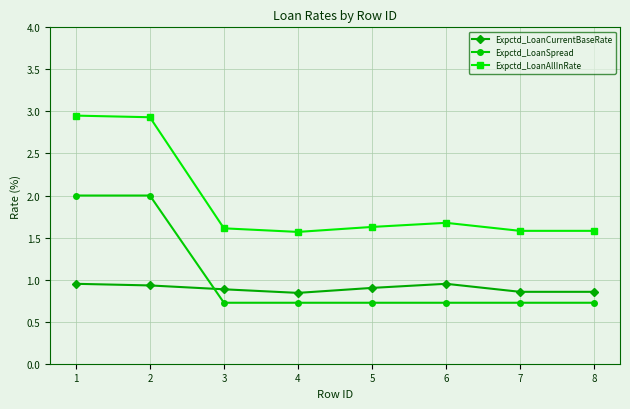

How many Expctd_LoanCurrentBaseRate values are between 0 and 1?

8